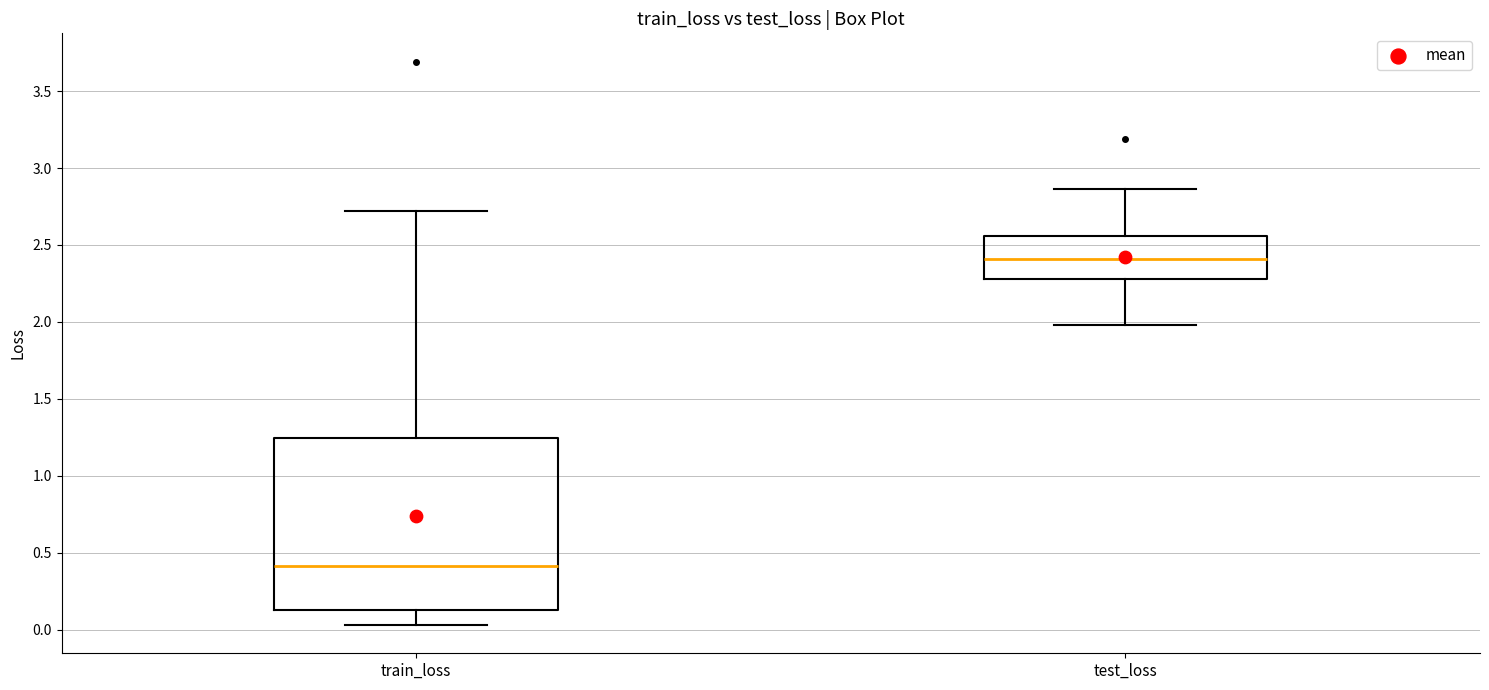

Comparing the boxes themselves (not the whiskers), which one is the tallest?

train_loss